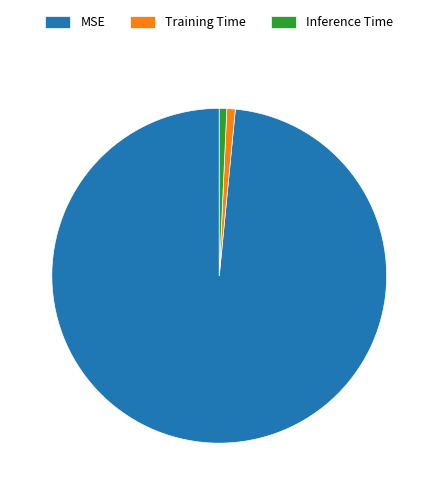

True or false: MSE accounts for 98% of the total.

True